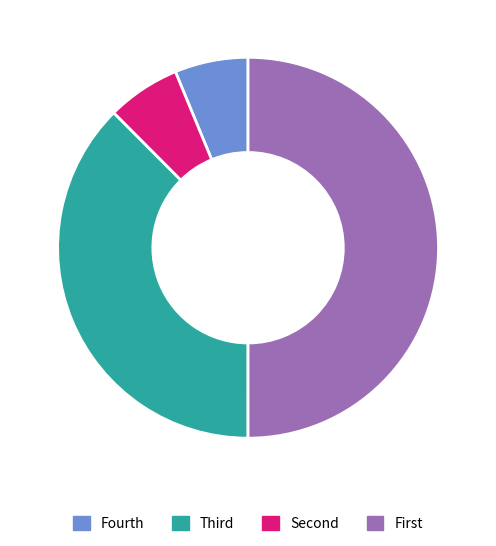

Which category has the biggest portion of the pie?

First